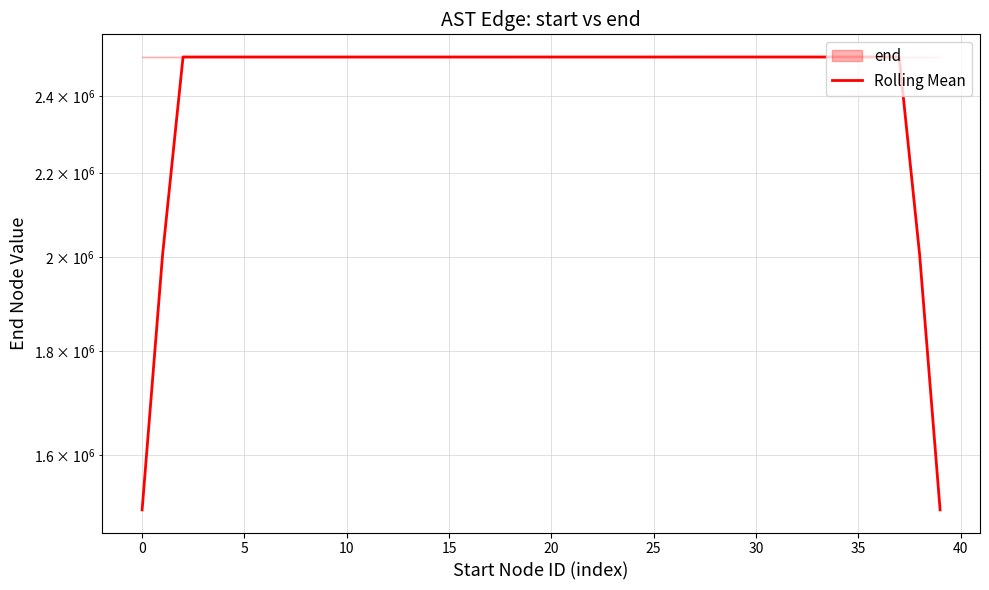

Which has a higher value, −5 or 38?

38